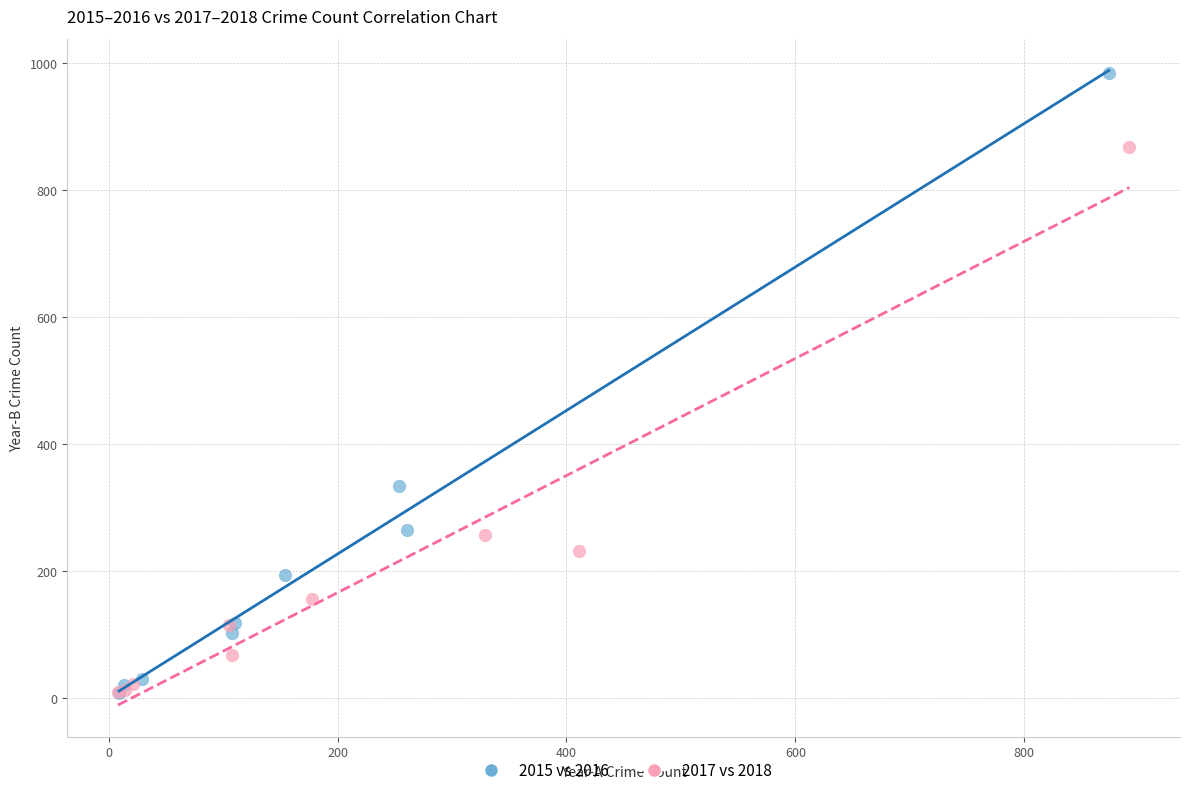

Which series contains the highest Y value?

2015 vs 2016